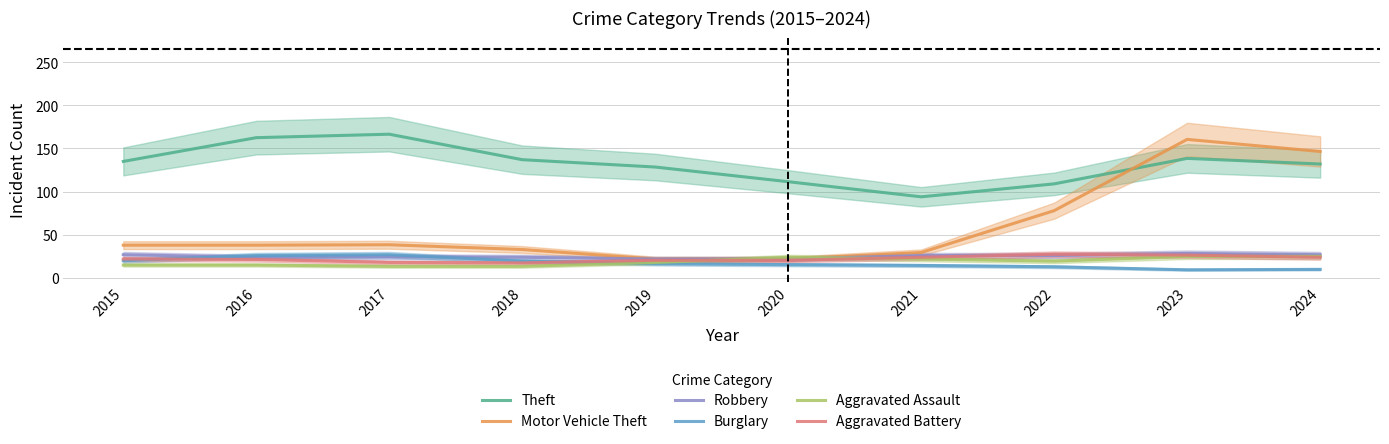

What is the greatest value displayed?

166.5